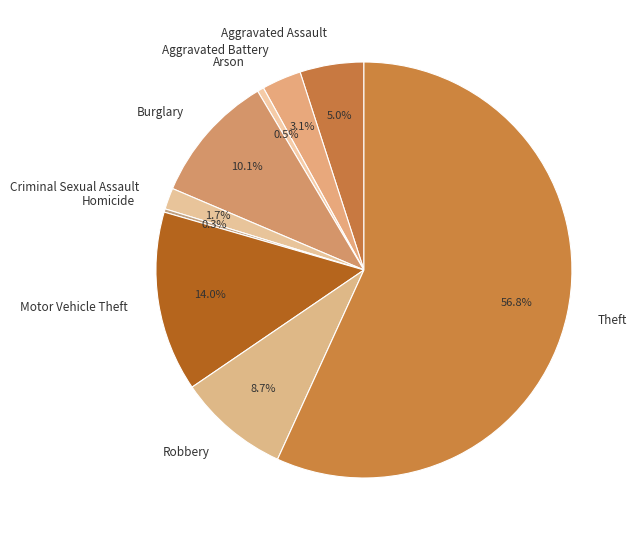

Approximately how many times larger is the value at Motor Vehicle Theft compared to Arson?

27.5